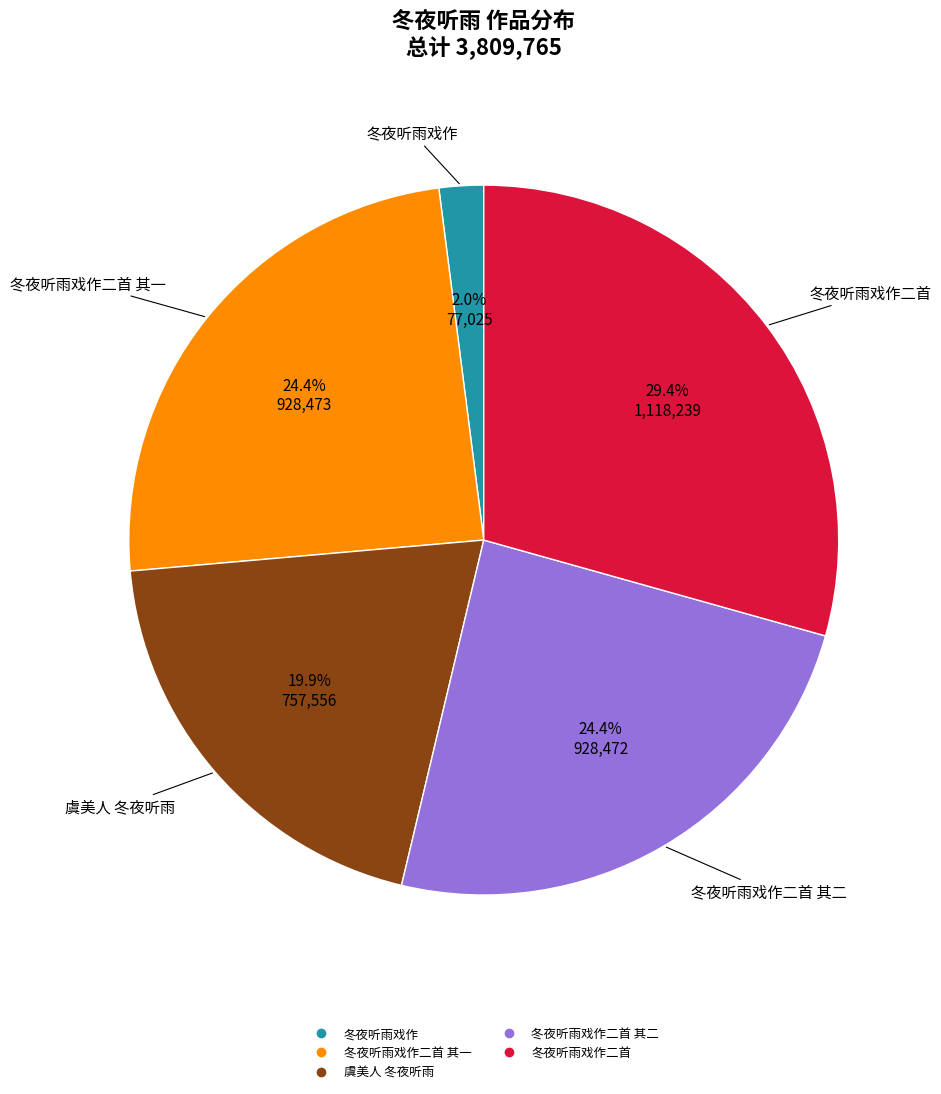

Is there a majority slice in this chart?

No